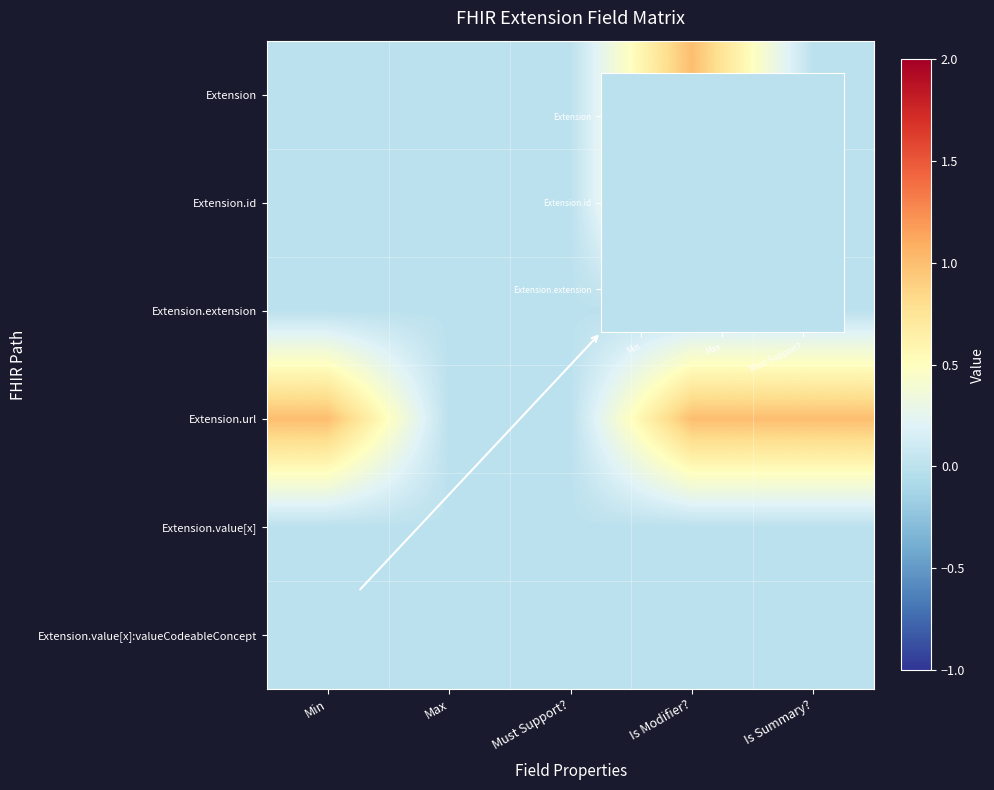

At which category is the sum across all series the highest?

Is Modifier?